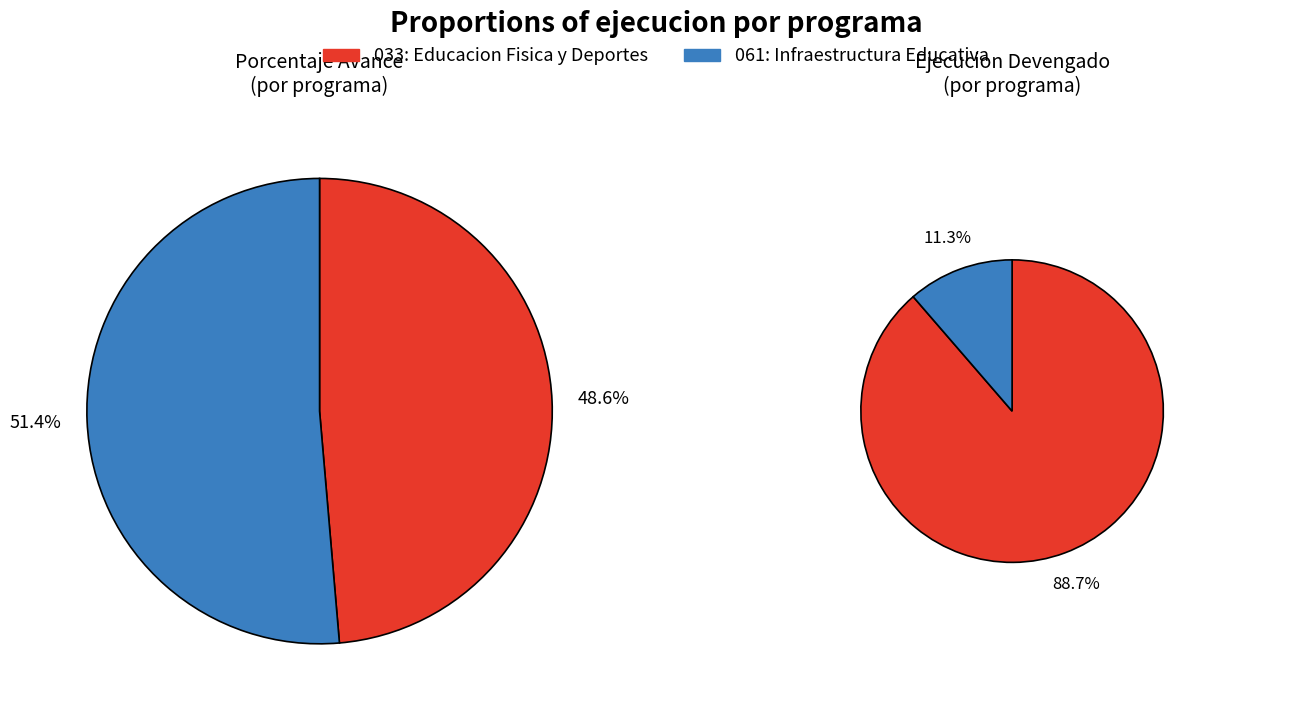

Is there a majority slice in this chart?

Yes